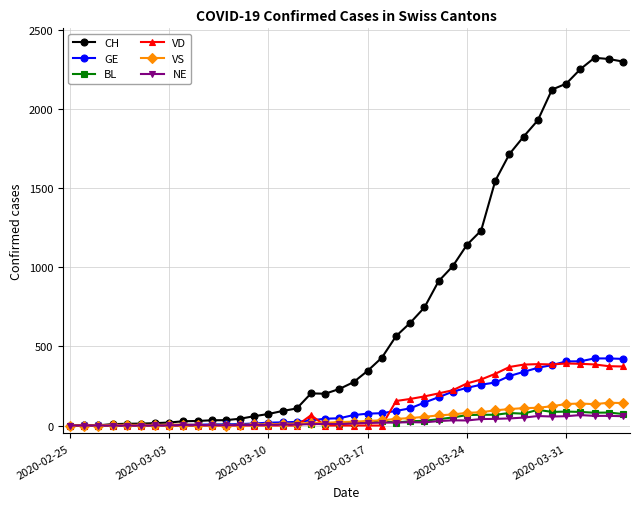

Which series has the widest spread of values?

CH